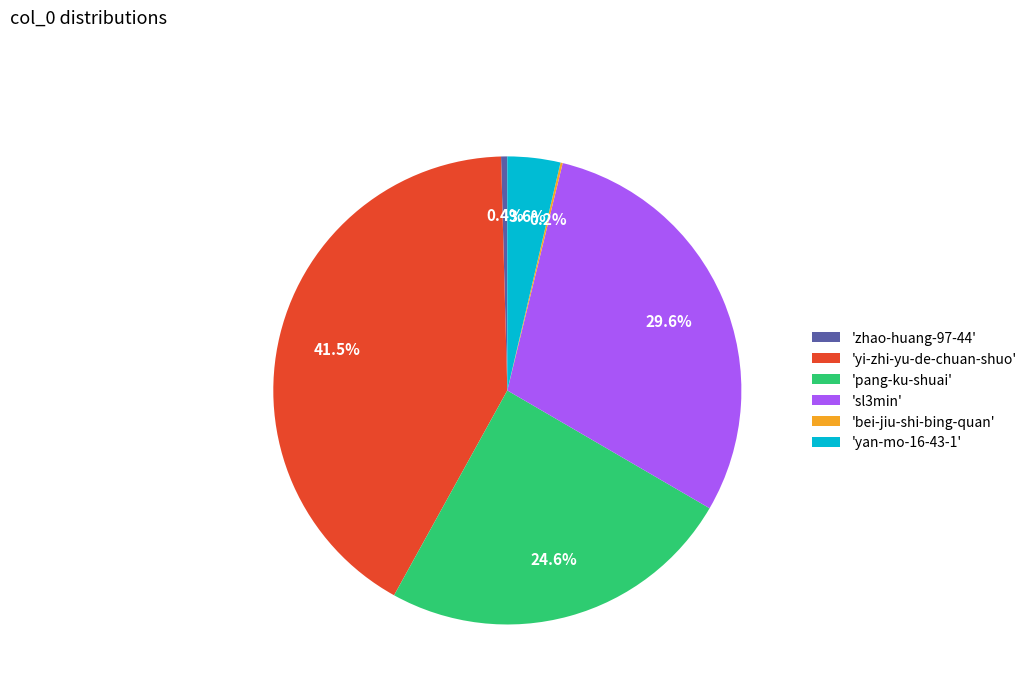

Which category has the biggest portion of the pie?

'yi-zhi-yu-de-chuan-shuo'